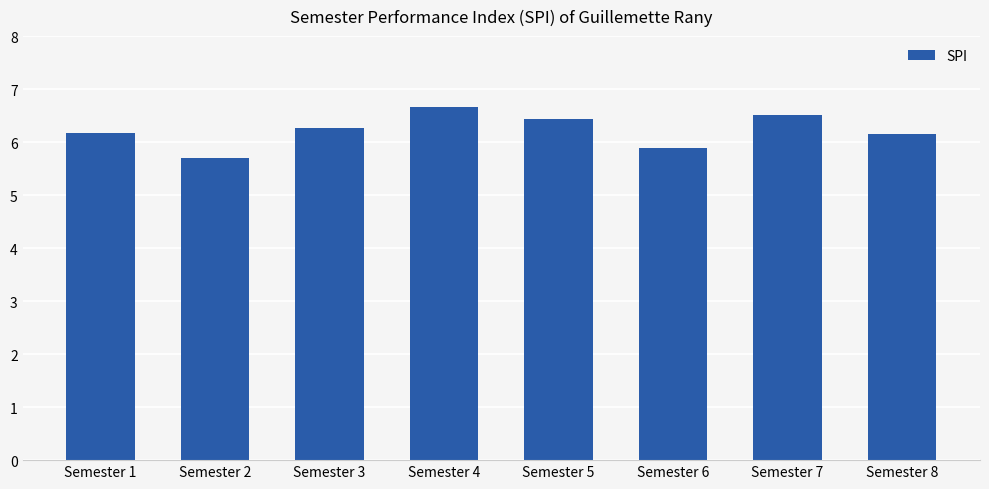

True or false: the data shows 9.8 at Semester 8.

False